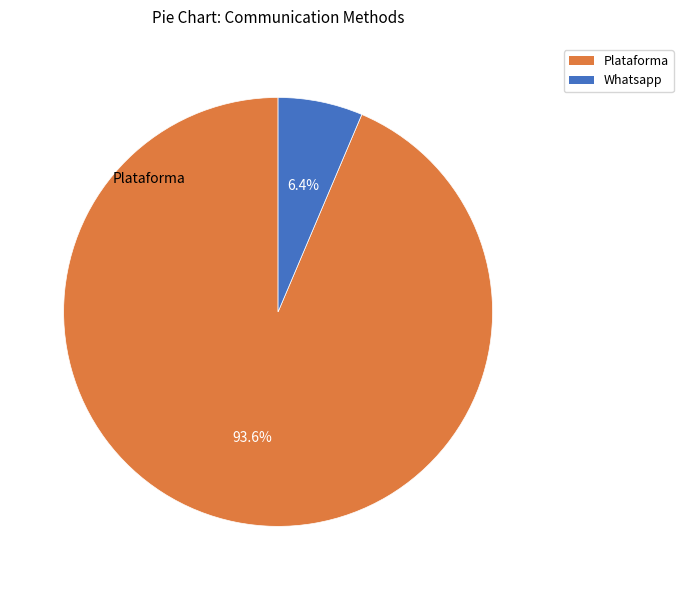

How many slices are in this pie chart?

2